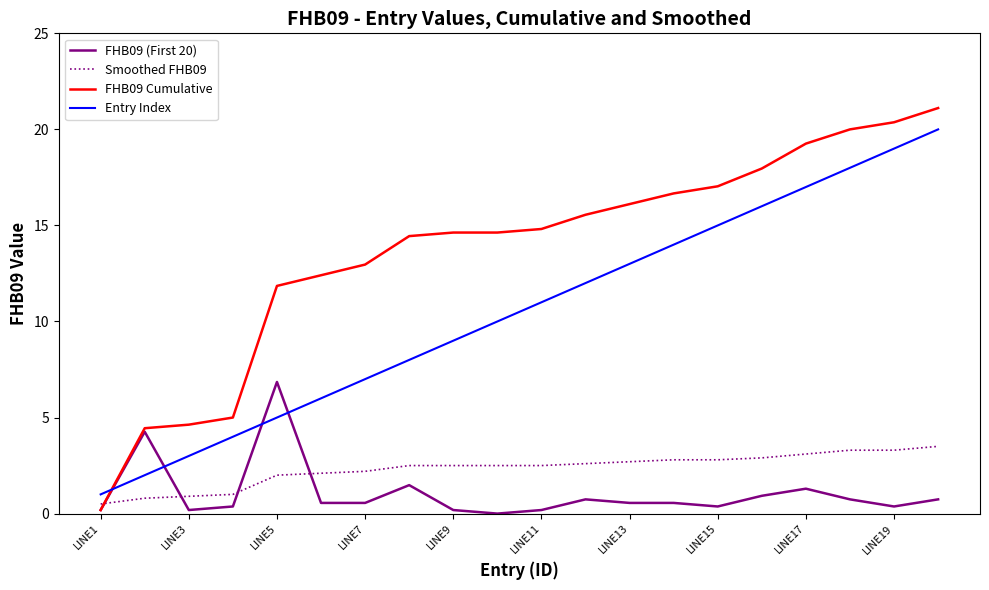

Which series has the widest spread of values?

FHB09 Cumulative